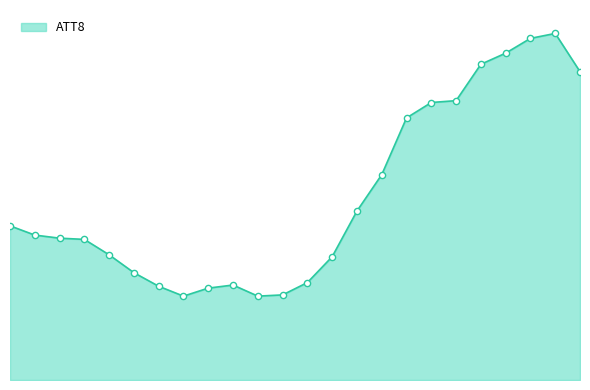

Between 23 and 16, which is larger?

23